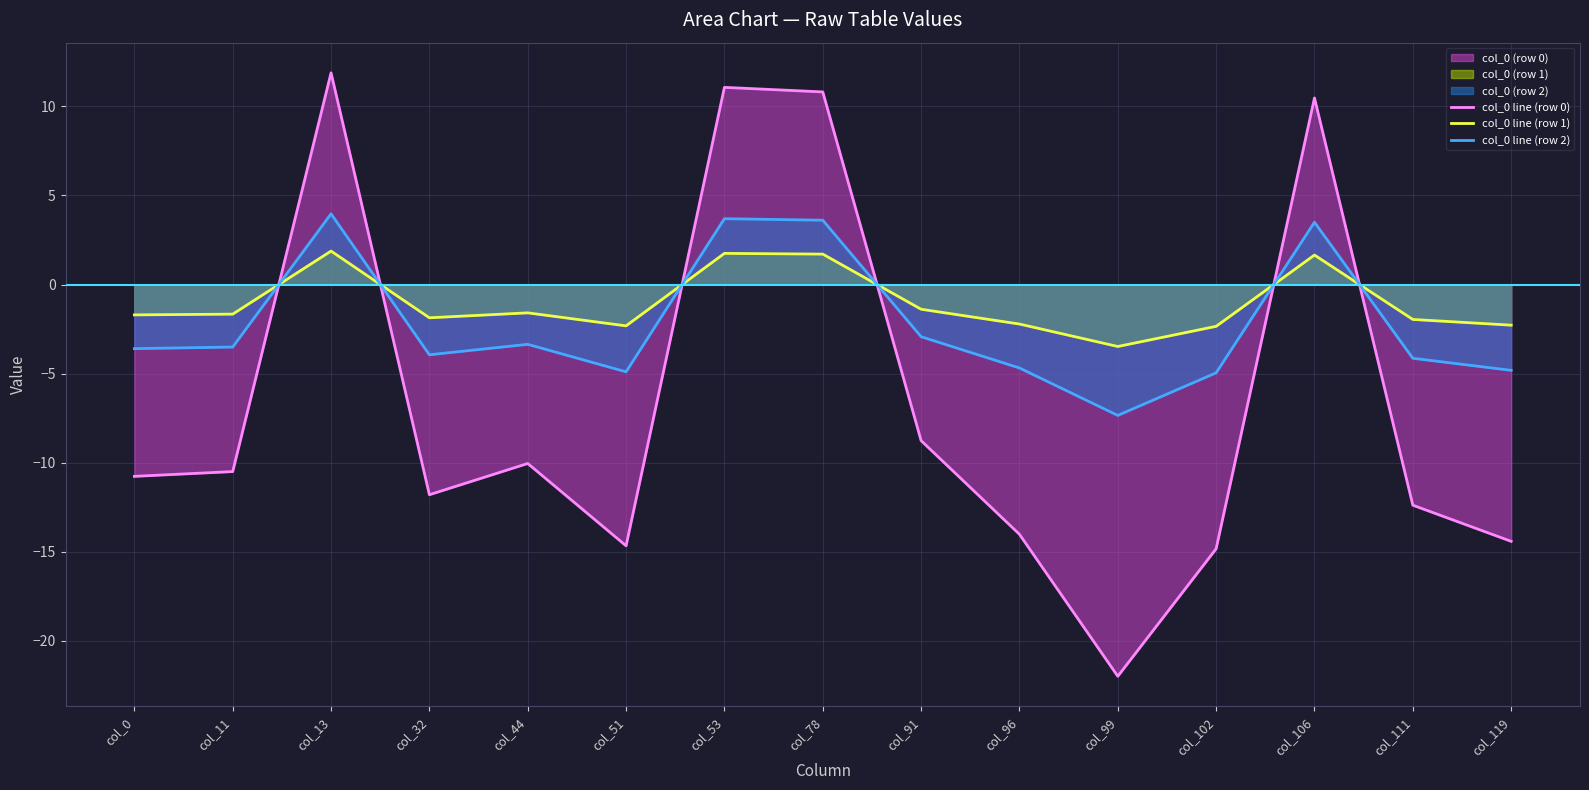

What is the value of the col_0 line (row 0) point at the 3rd from the left?

11.9